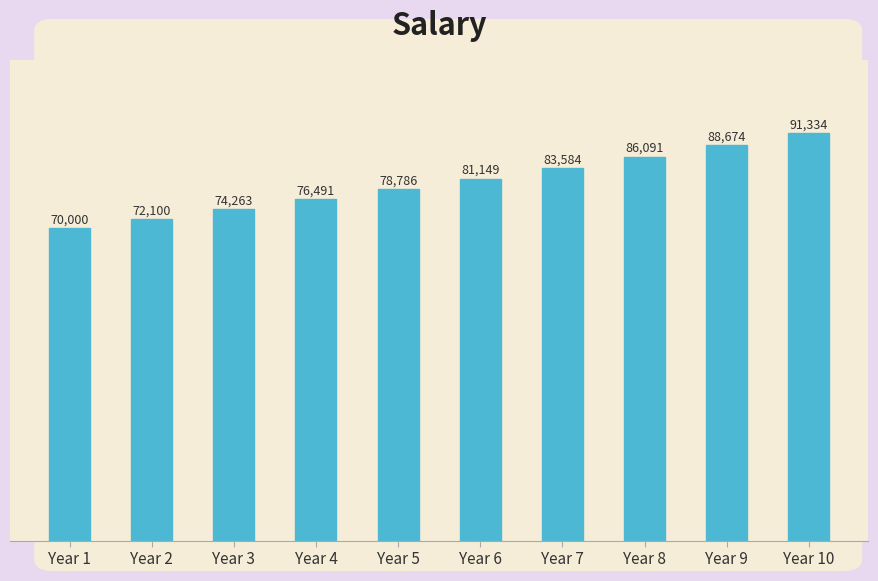

The chart shows a value of 43335.9 at Year 9. True or false?

False